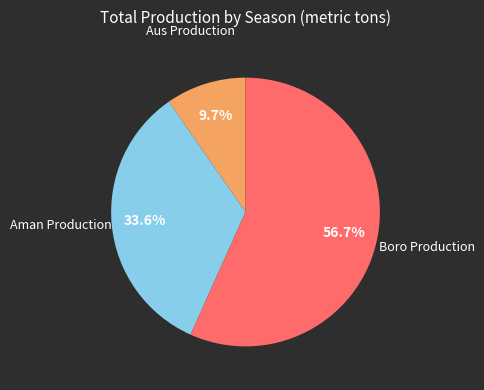

Count the number of slices in the pie.

3